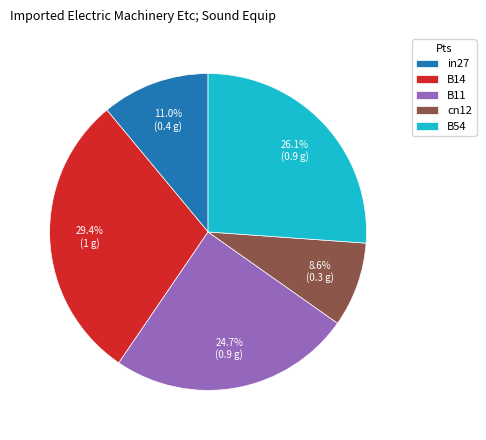

How much of the chart is everything except B11?

75.3%